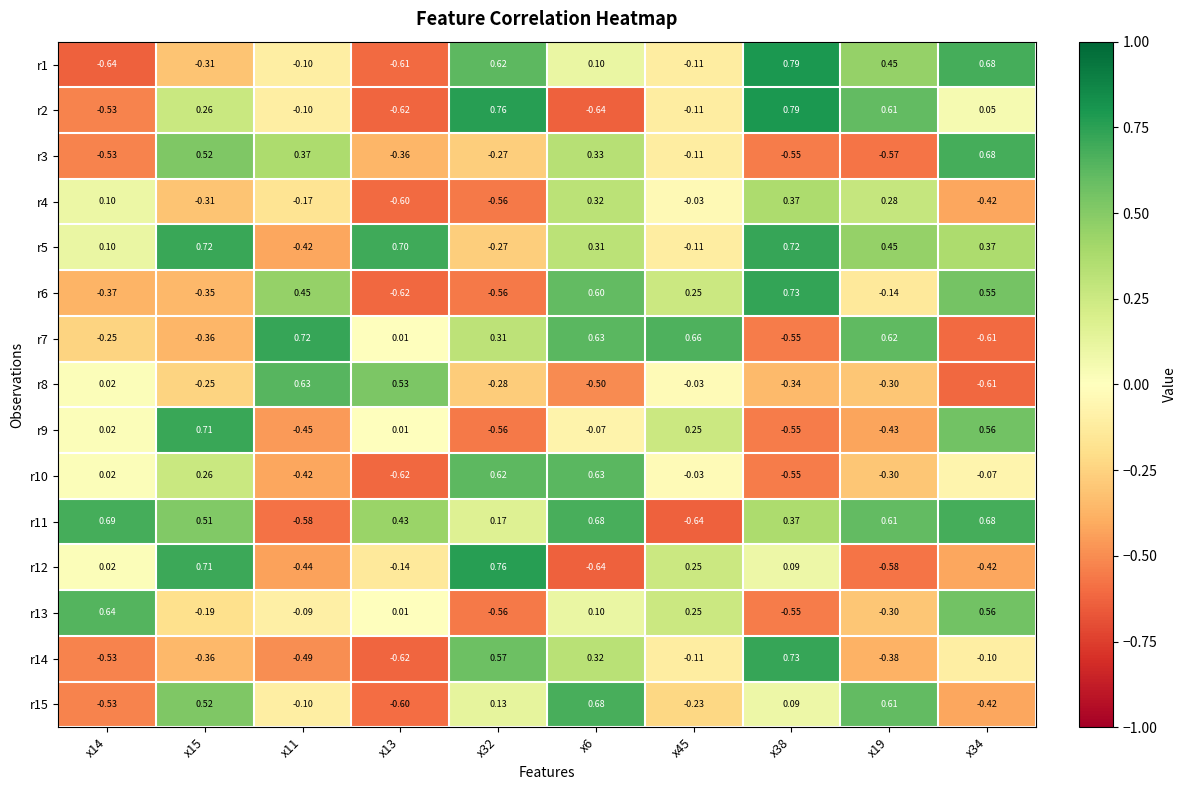

Is the value of r5 at x19 greater than the value of r12 at x34?

Yes